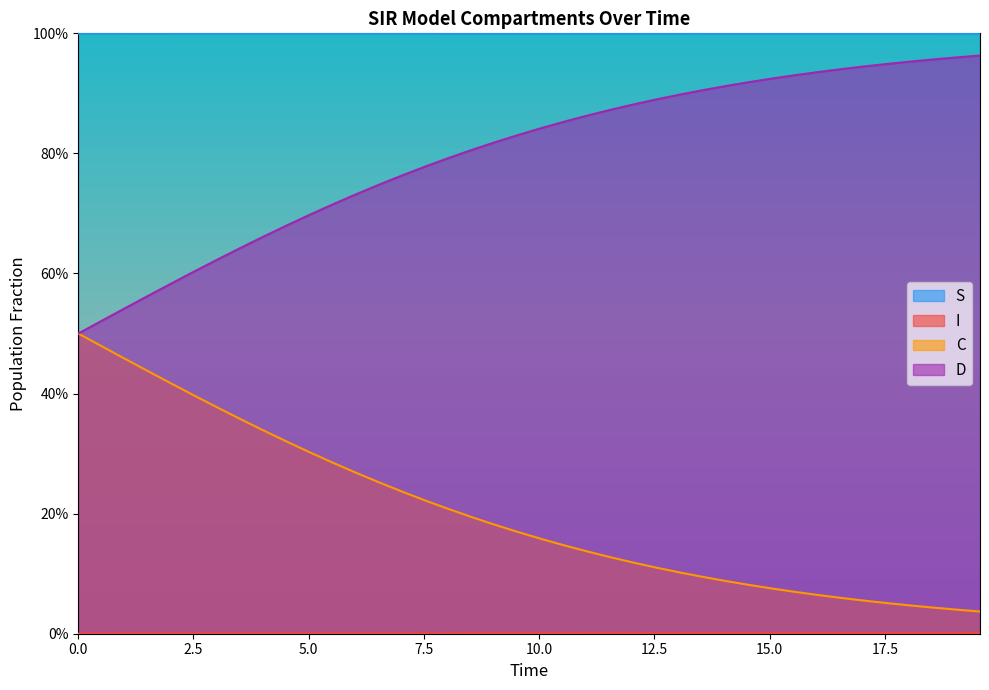

Does the chart display data point markers on the line(s)?

No